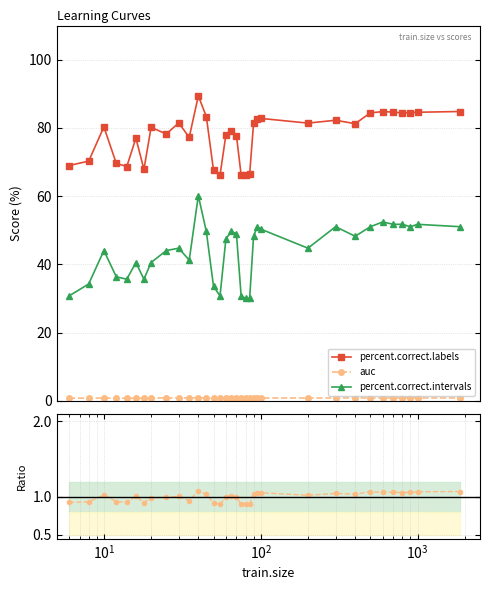

What is the maximum value for percent.correct.labels?

89.4